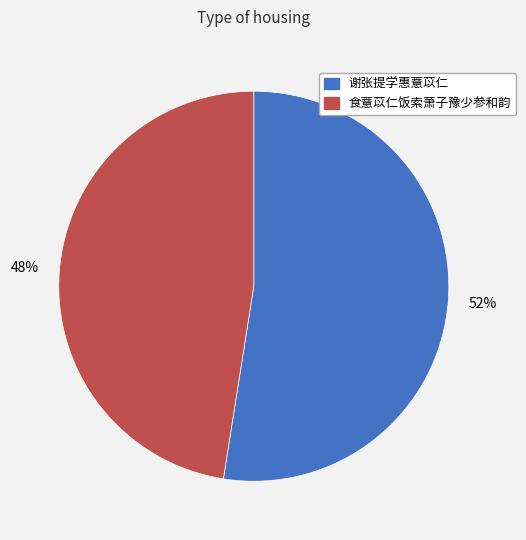

What is the ratio of the value at 食薏苡仁饭索萧子豫少参和韵 to the value at 谢张提学惠薏苡仁?

0.9